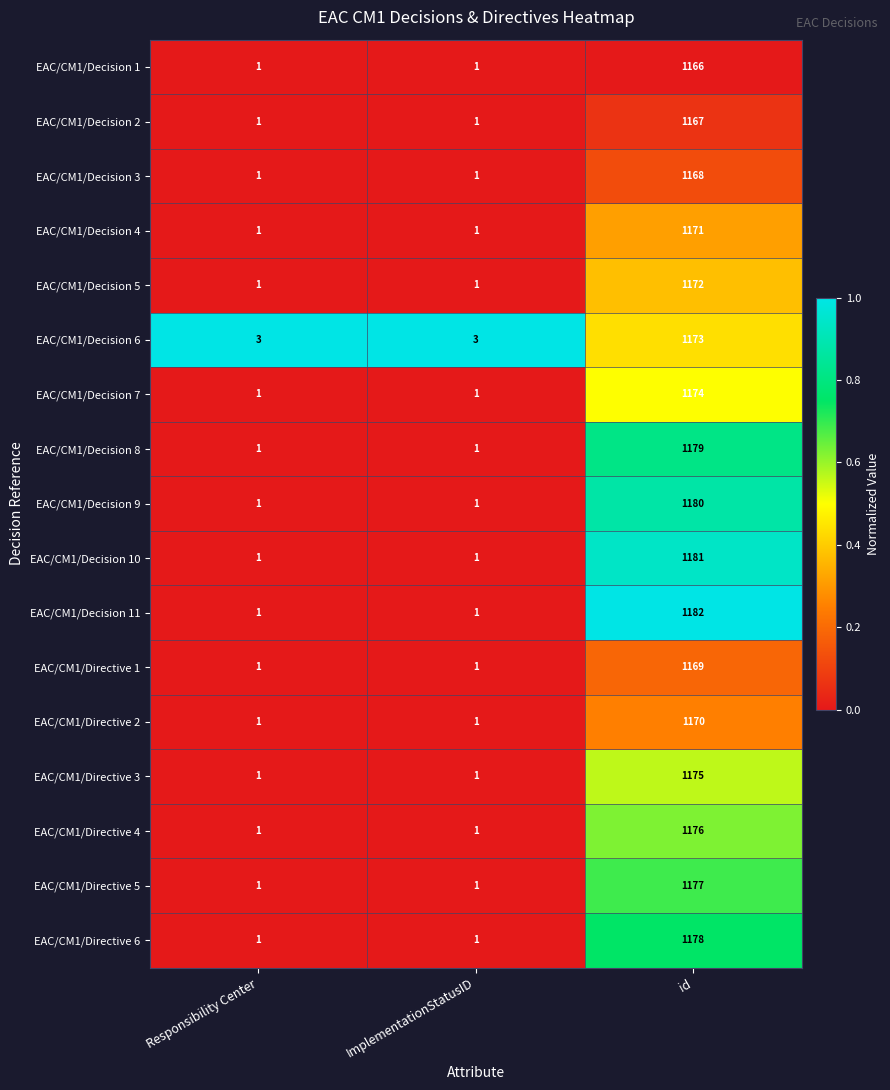

Which series changed the most between Responsibility Center and id?

EAC/CM1/Decision 11